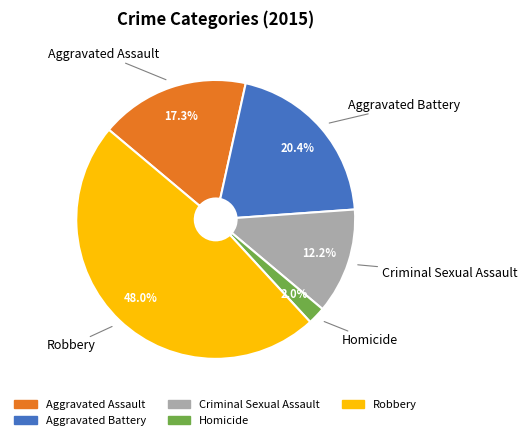

Does Criminal Sexual Assault account for over 50% of the chart?

No